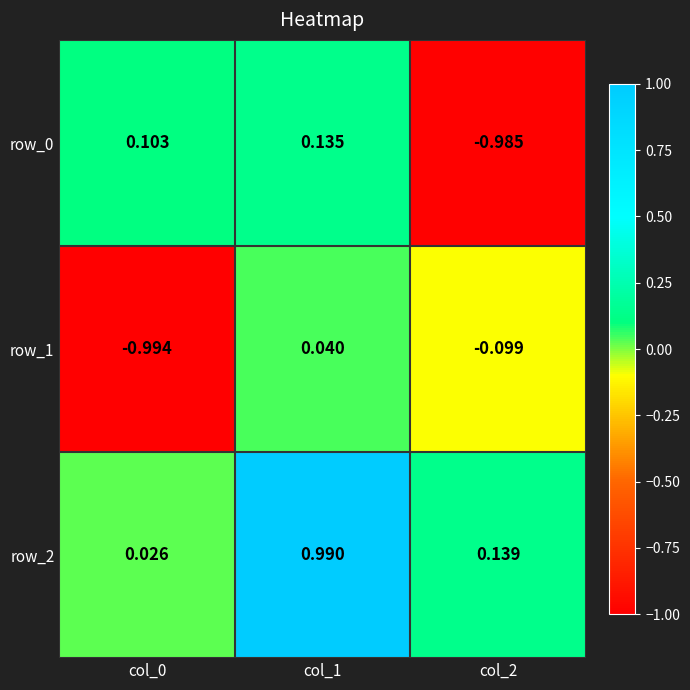

Is the value of row_0 at col_0 greater than the value of row_2 at col_1?

No